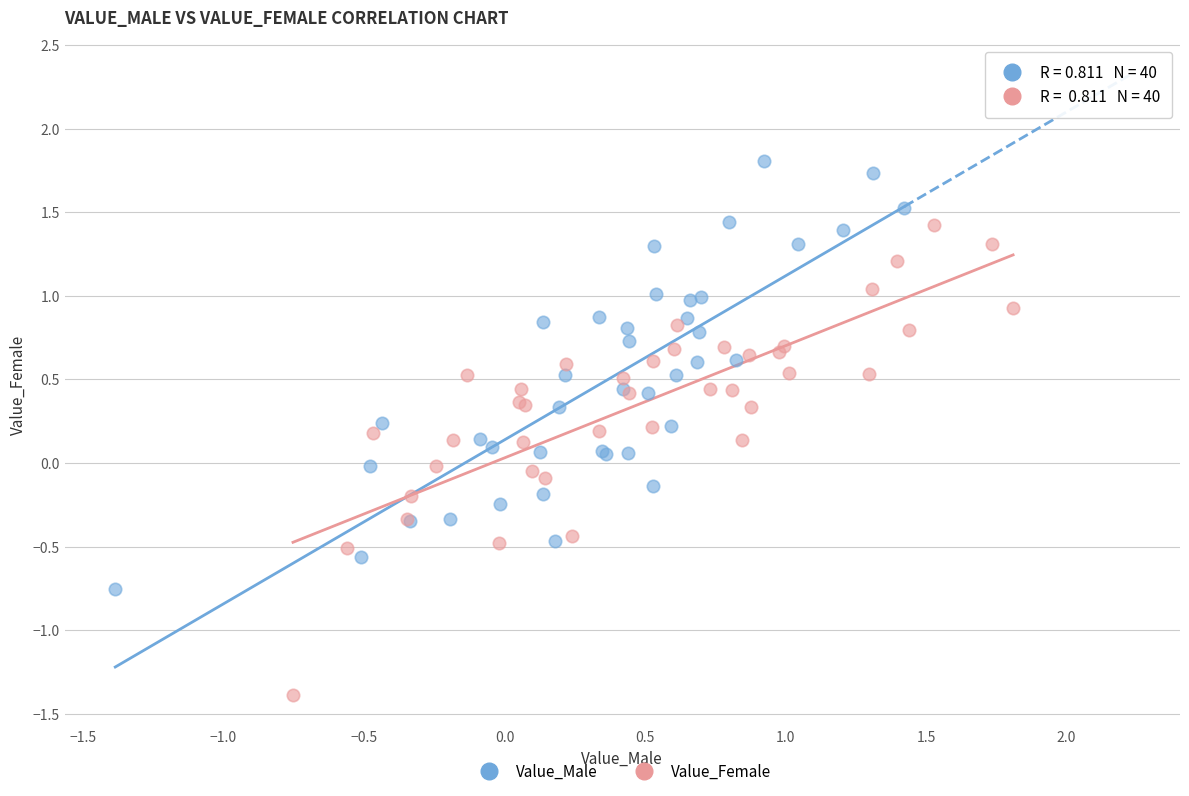

Which series reaches the minimum Y coordinate?

Value_Female